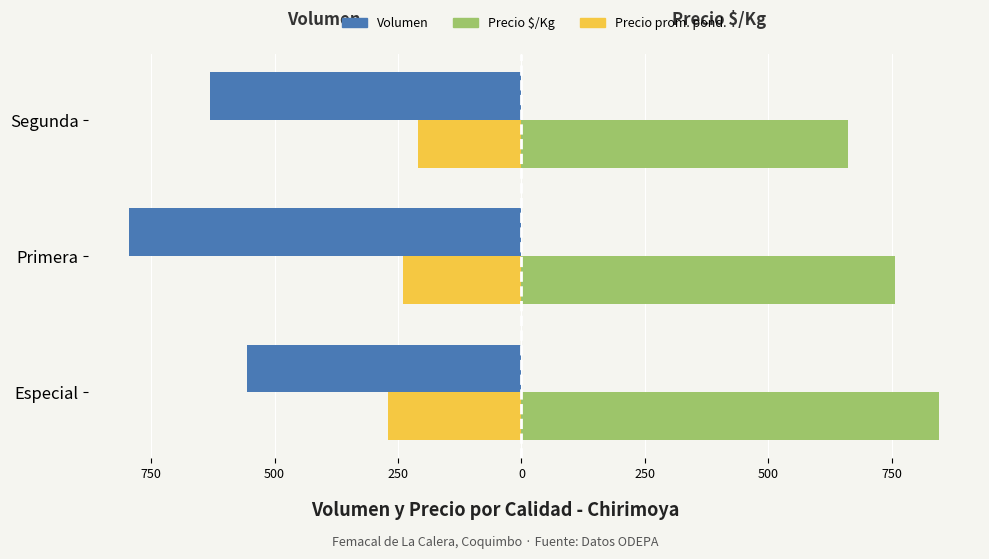

What are all the series names shown in the legend?

Volumen, Precio $/Kg, Precio prom. pond.